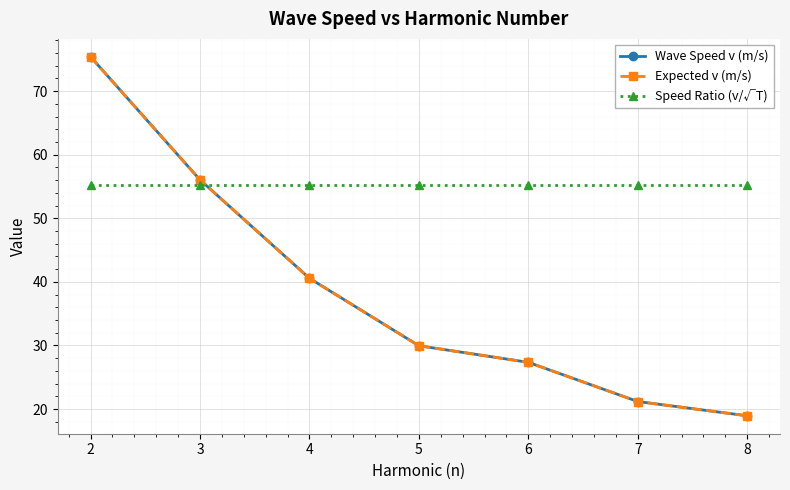

After their last crossing, which series has the higher values: Speed Ratio (v/√T) or Expected v (m/s)?

Speed Ratio (v/√T)